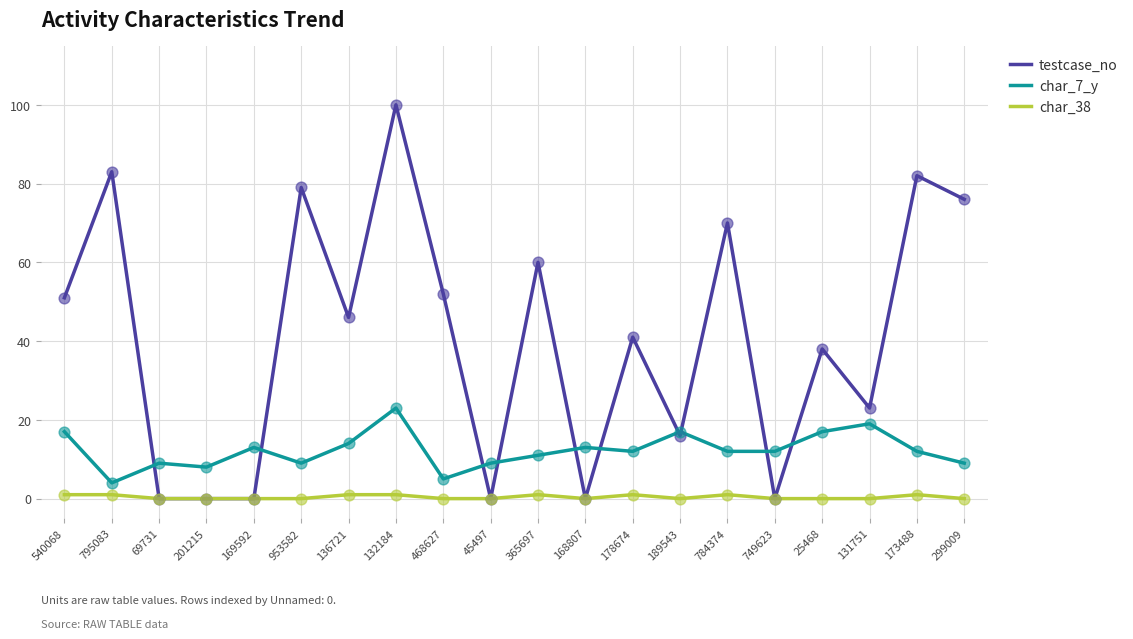

At how many categories does at least one series exceed 34?

12